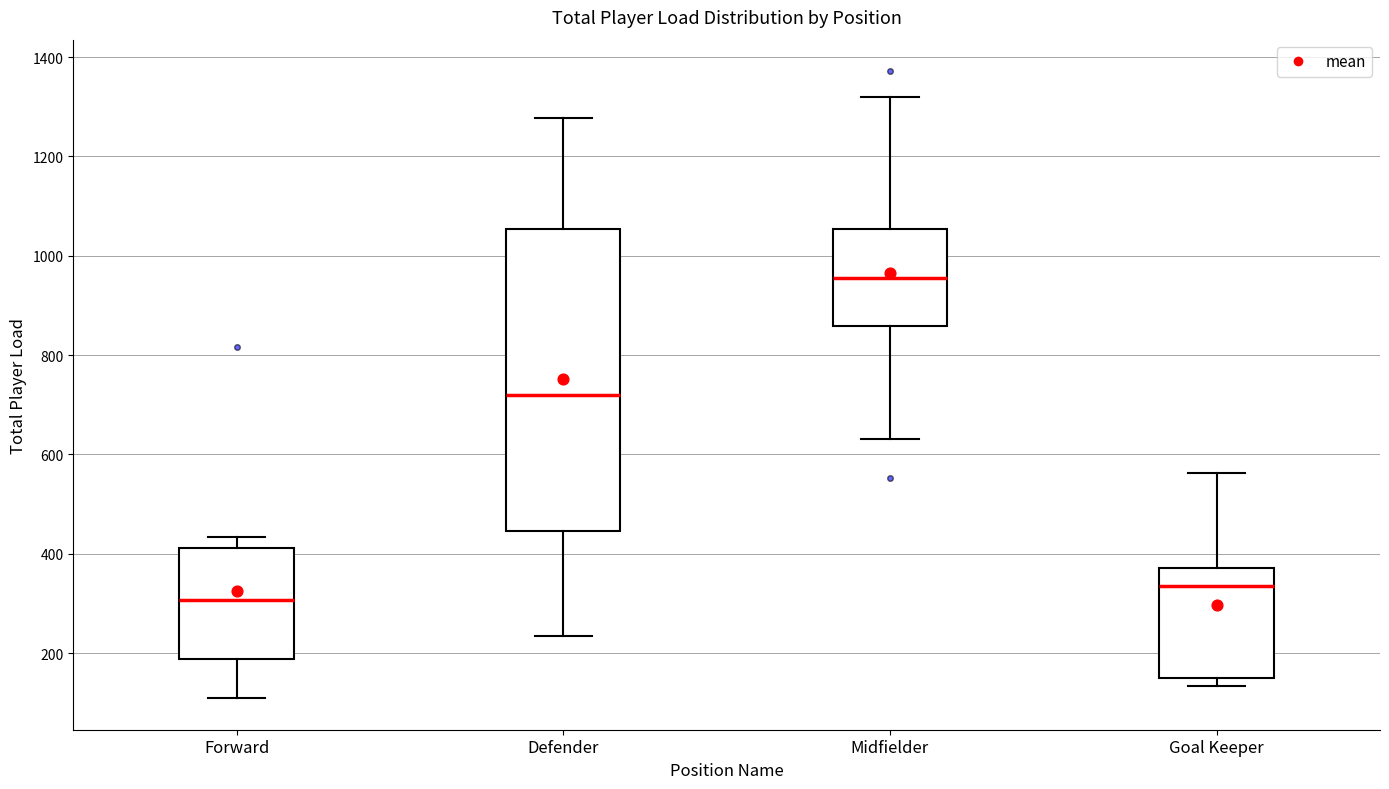

Reading left to right, transcribe this box plot: for each box, give where its median line is, the range the box spans, and where its two whiskers end, as read against the y-axis. The values are not printed on the chart, so give them approximately, as read against the axis.

Forward: median 300, box 180 to 420, whiskers 100 to 440
Defender: median 720, box 440 to 1060, whiskers 240 to 1280
Midfielder: median 960, box 860 to 1060, whiskers 640 to 1320
Goal Keeper: median 340, box 160 to 380, whiskers 140 to 560